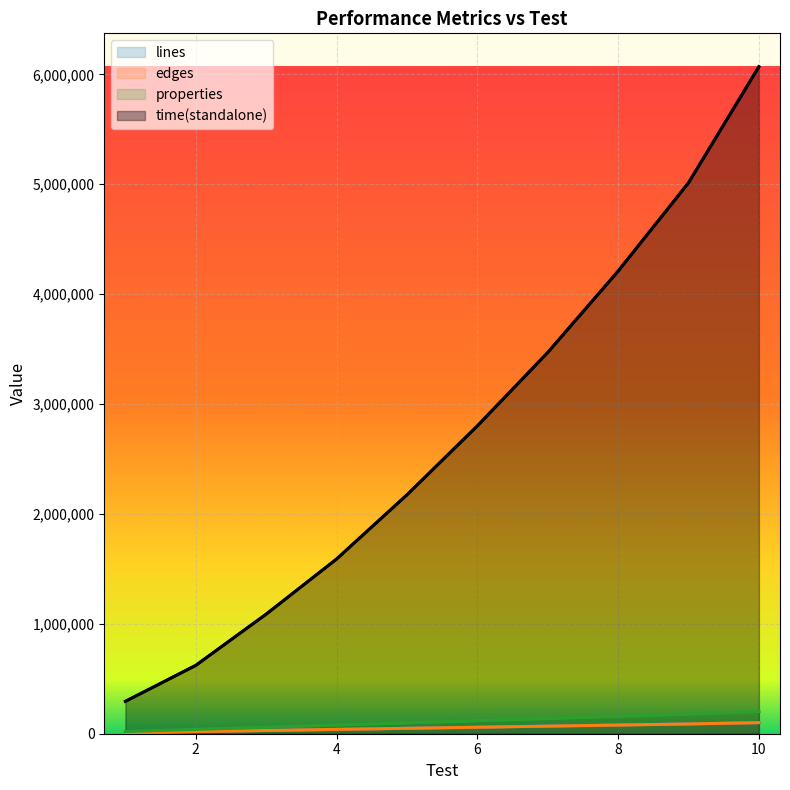

True or false: lines has more than 1 interior local peaks.

False